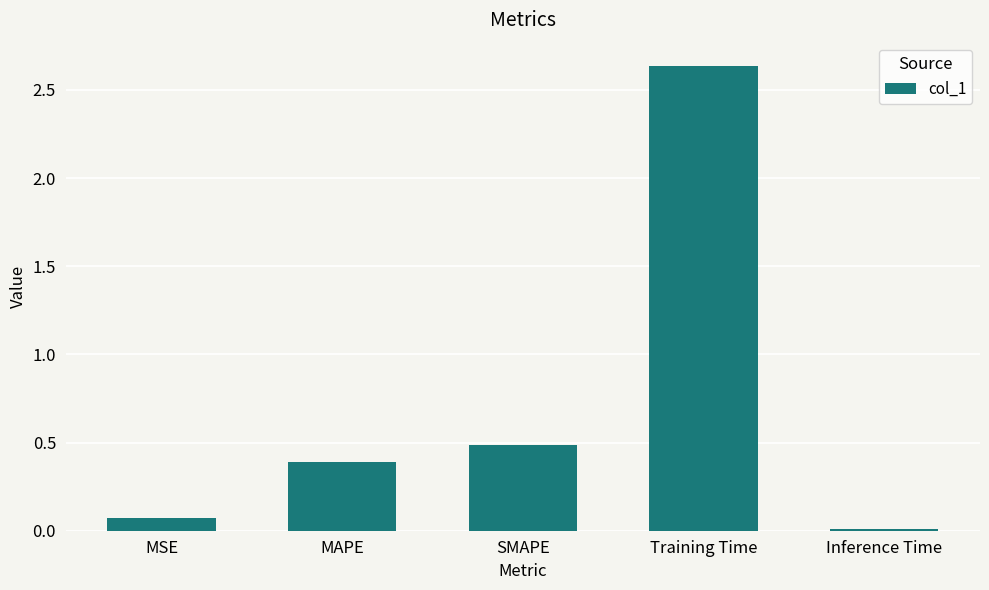

Rank the categories by value from highest to lowest.

Training Time, SMAPE, MAPE, MSE, Inference Time